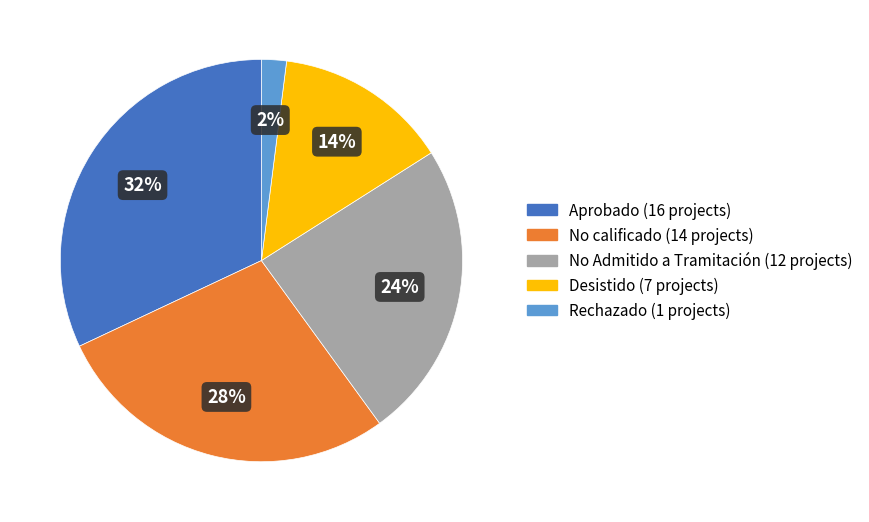

What percentage is the No calificado slice, to the nearest percent?

28%